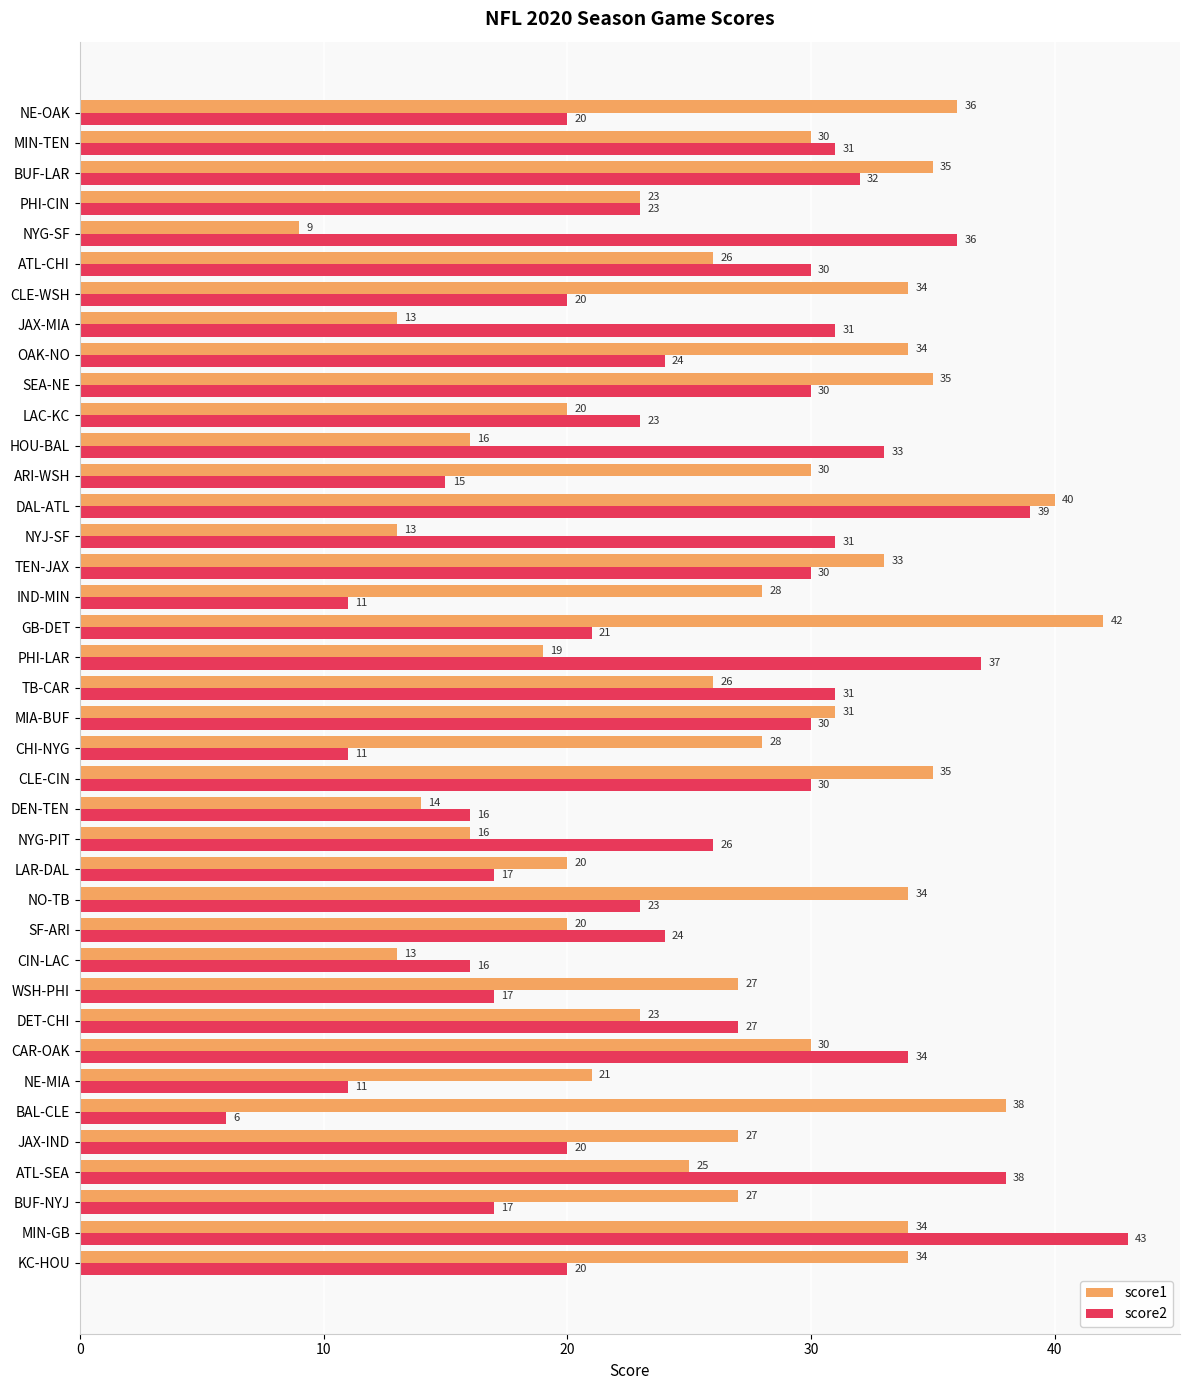

The score1 series shows 28 at NYG-PIT. True or false?

False